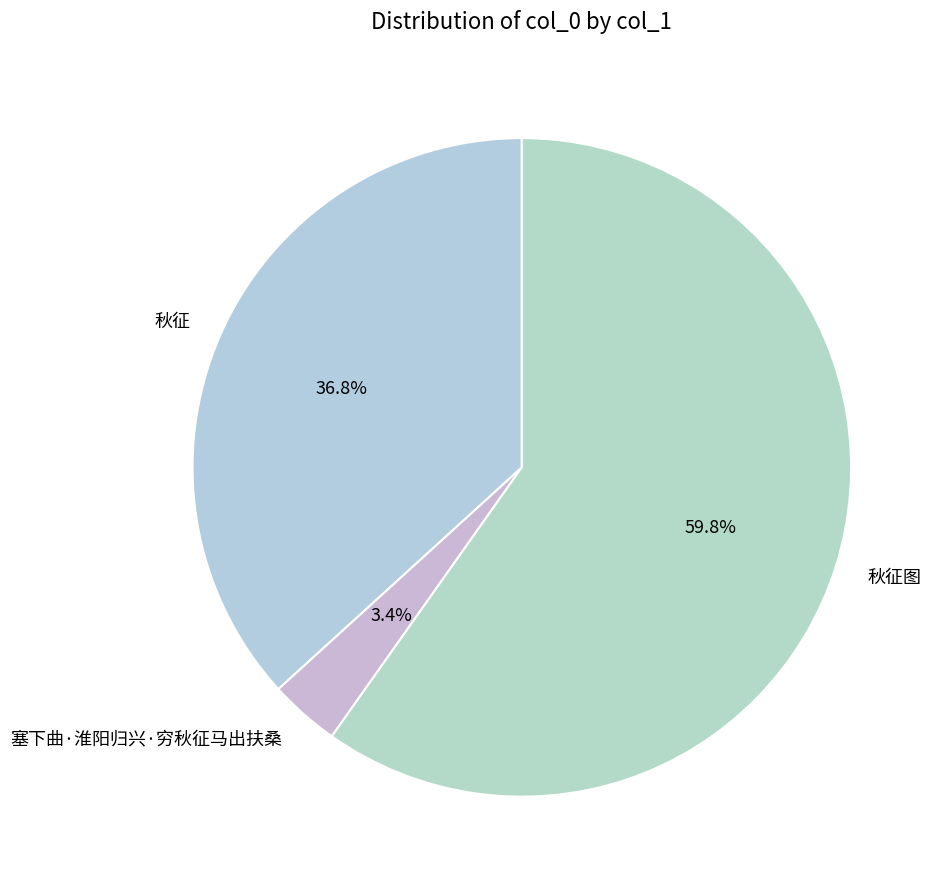

How many segments does this pie chart have?

3